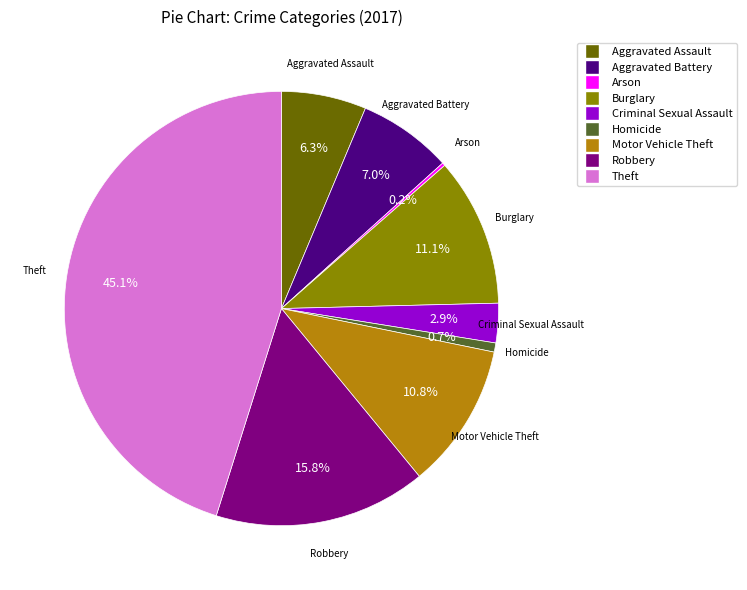

Do Robbery and Theft together represent more than half of the pie?

Yes